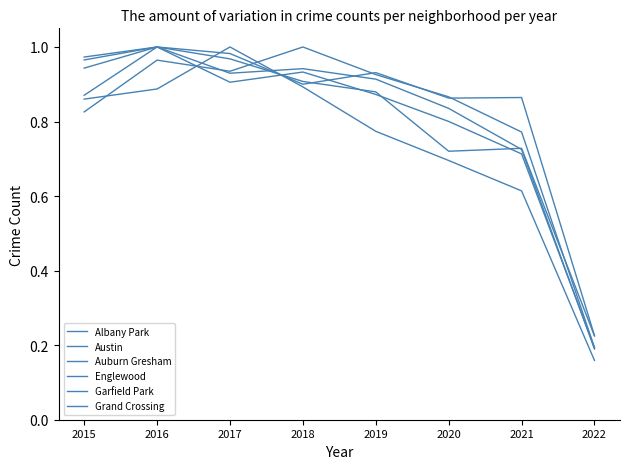

Does the chart have visible grid lines?

No